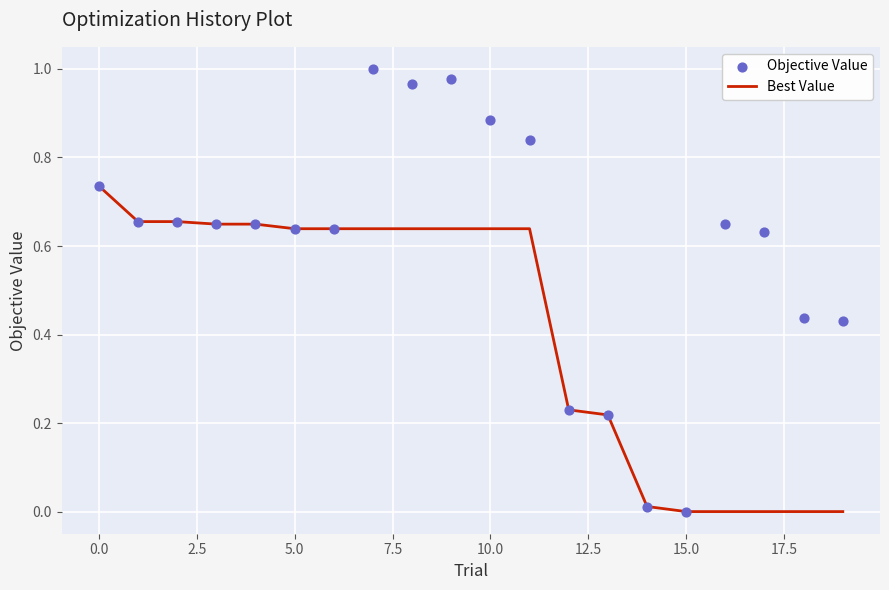

Is the value of Objective Value at 14 greater than the value of Best Value at 15?

Yes